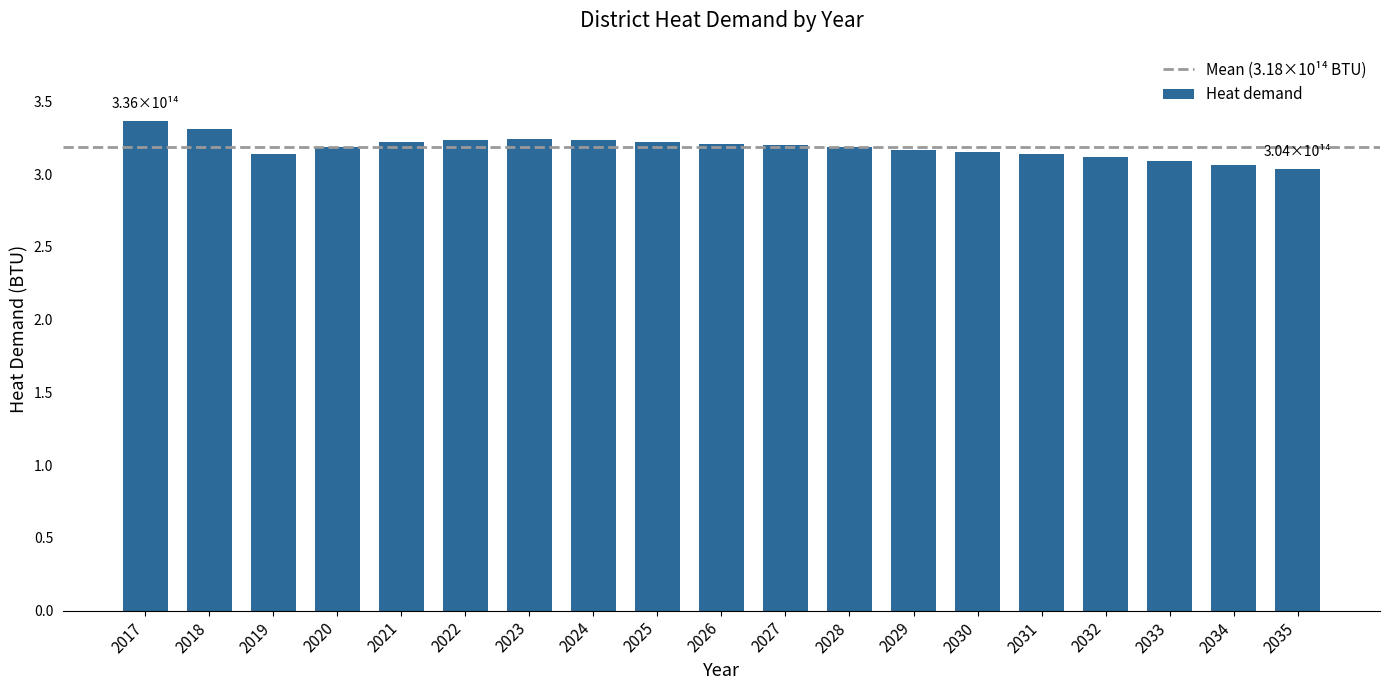

True or false: the data shows 3.2 at 2023.

True